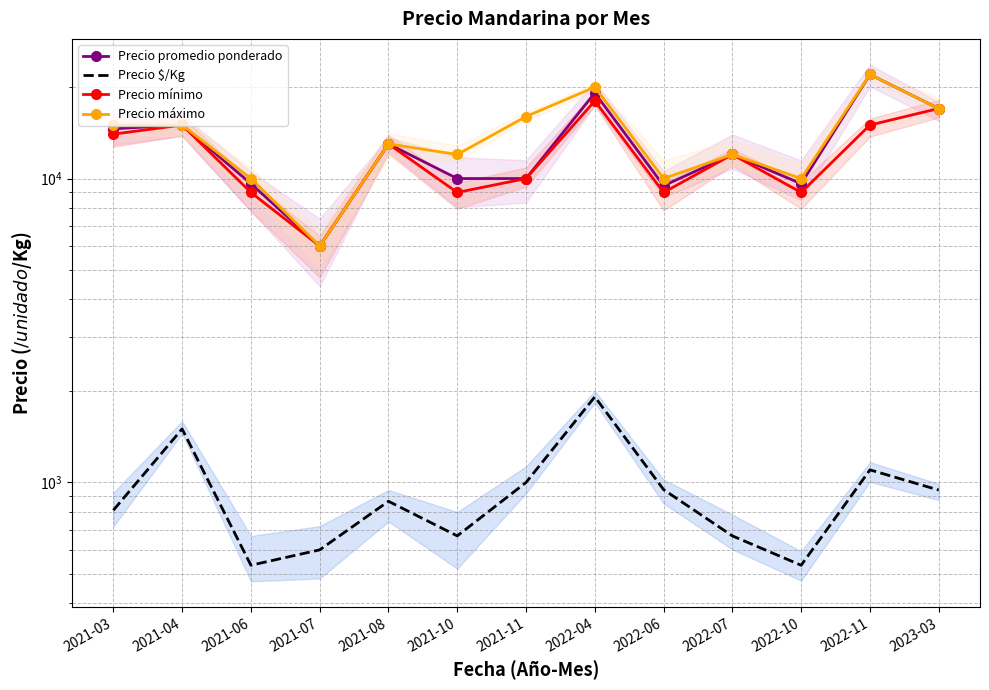

What is the spread (max minus min) of values at 2022-06?

9053